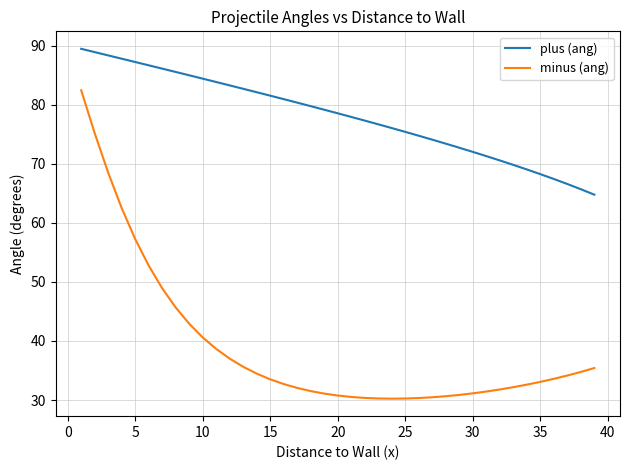

What is the minimum value shown in the chart?

30.2